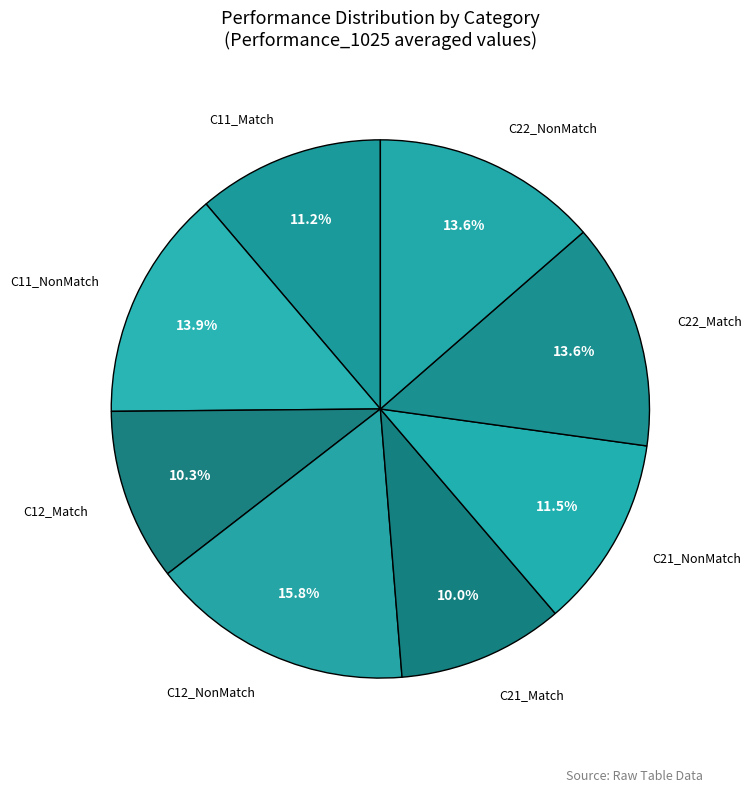

To the nearest percent, what is the average slice percentage?

12%